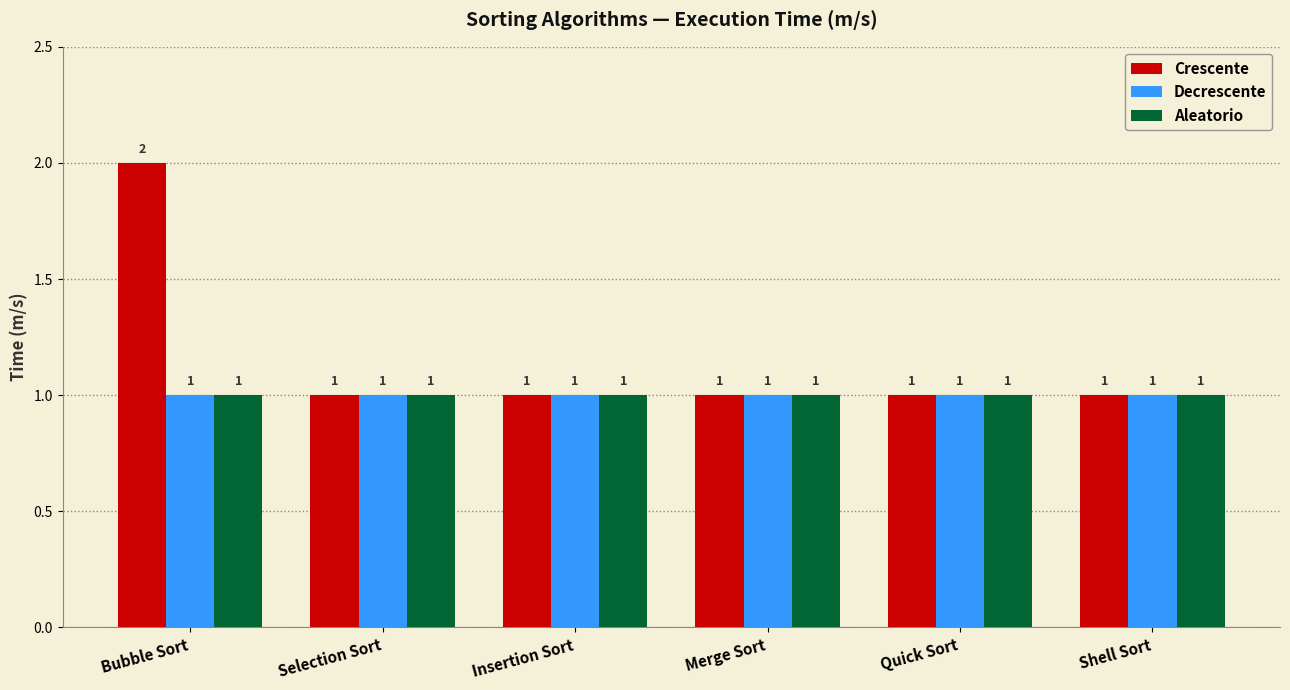

What is the total value across all series at Bubble Sort?

4